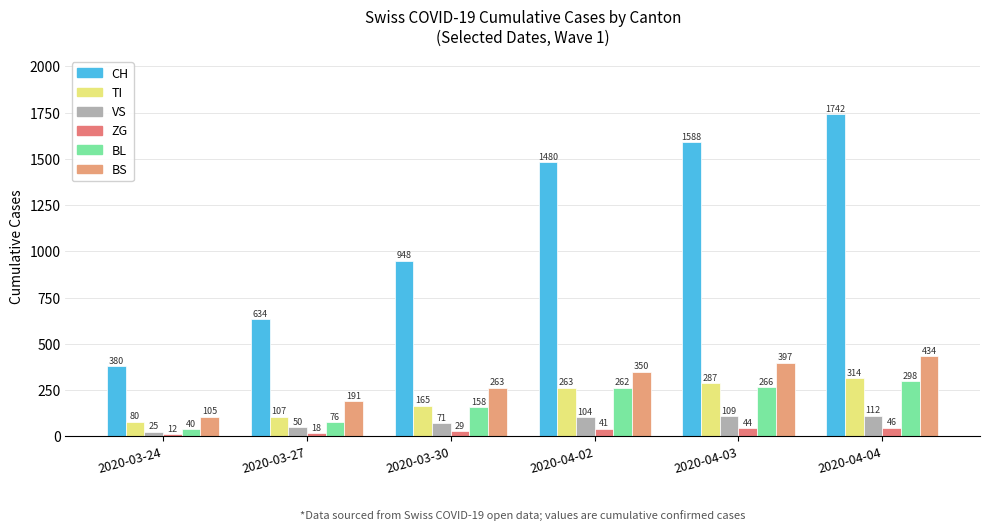

What position from the right is 2020-03-27?

5